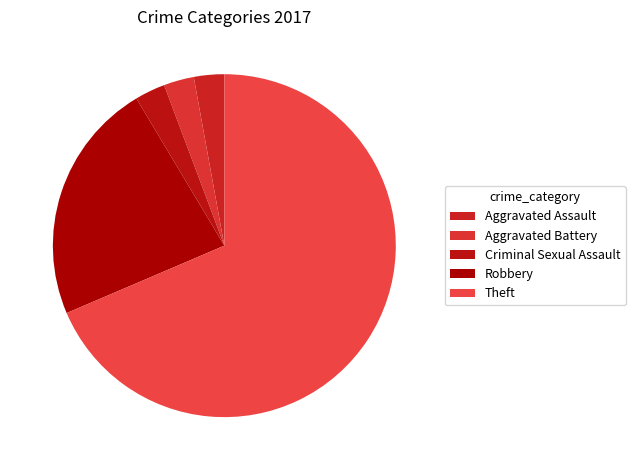

To the nearest percent, what is the combined percentage of Aggravated Battery and Robbery?

26%